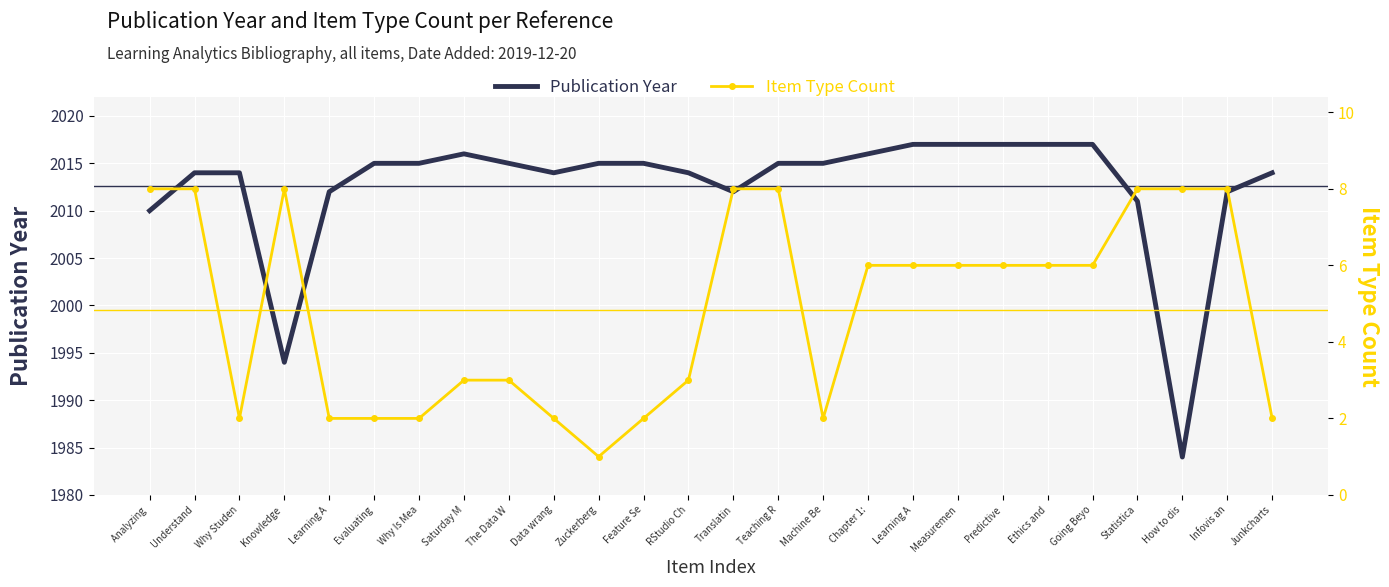

What is the difference between the highest and lowest values at Understand?

2006